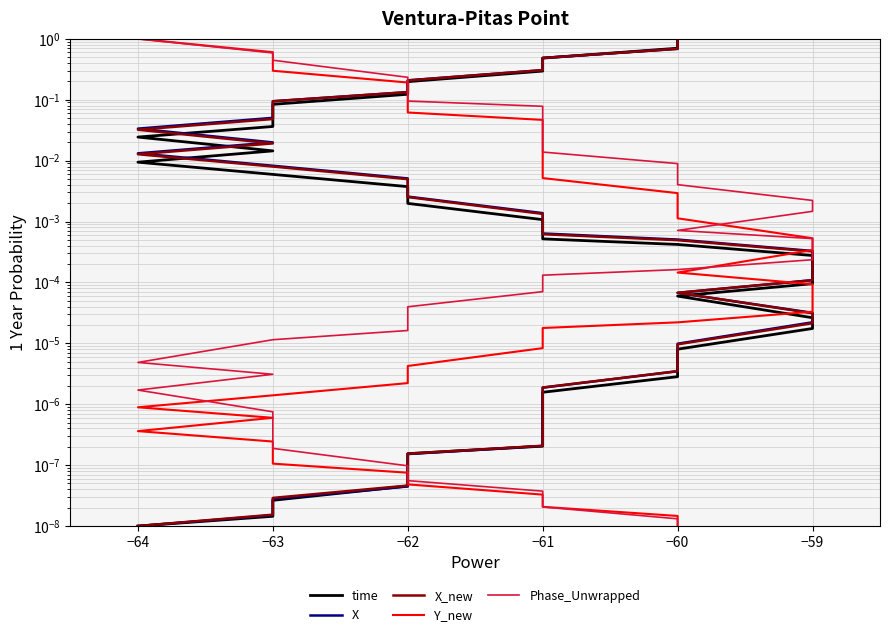

True or false: X has a value of 0.0 at −63.

False